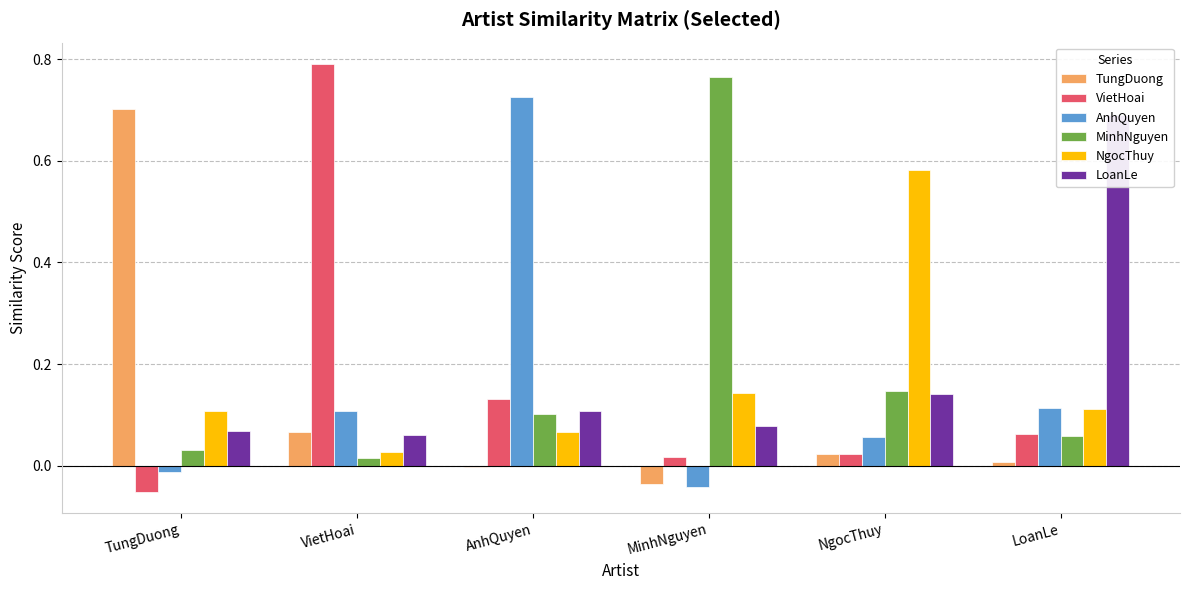

What are all the series names shown in the legend?

TungDuong, VietHoai, AnhQuyen, MinhNguyen, NgocThuy, LoanLe